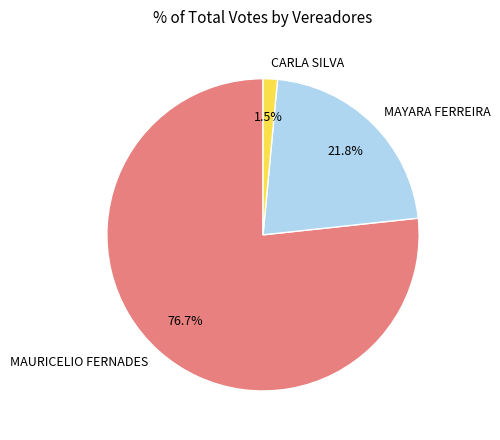

Is CARLA SILVA the majority of the pie?

No